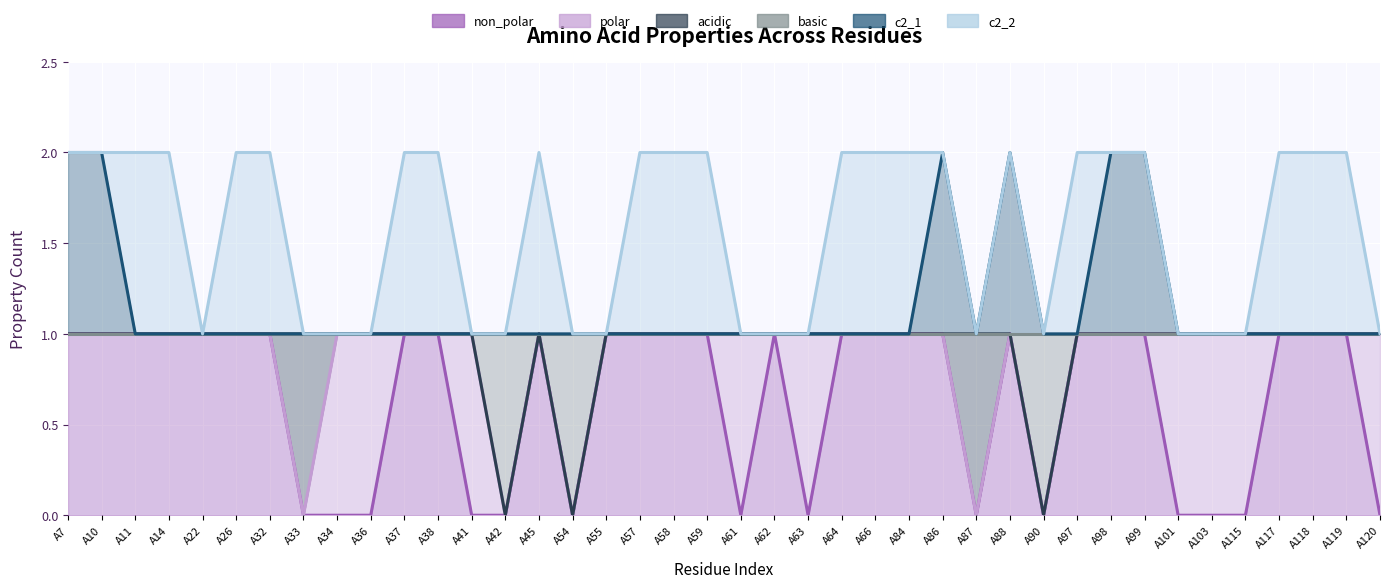

Count the c2_1 values in the range 1 to 2.

40